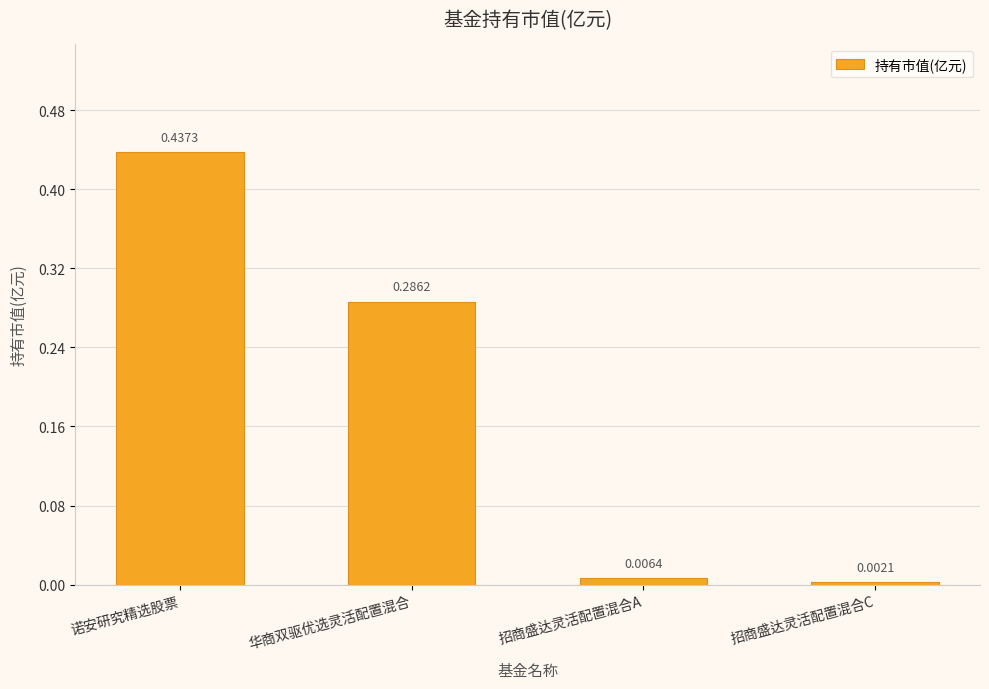

Rank the categories by value from lowest to highest.

招商盛达灵活配置混合C, 招商盛达灵活配置混合A, 华商双驱优选灵活配置混合, 诺安研究精选股票